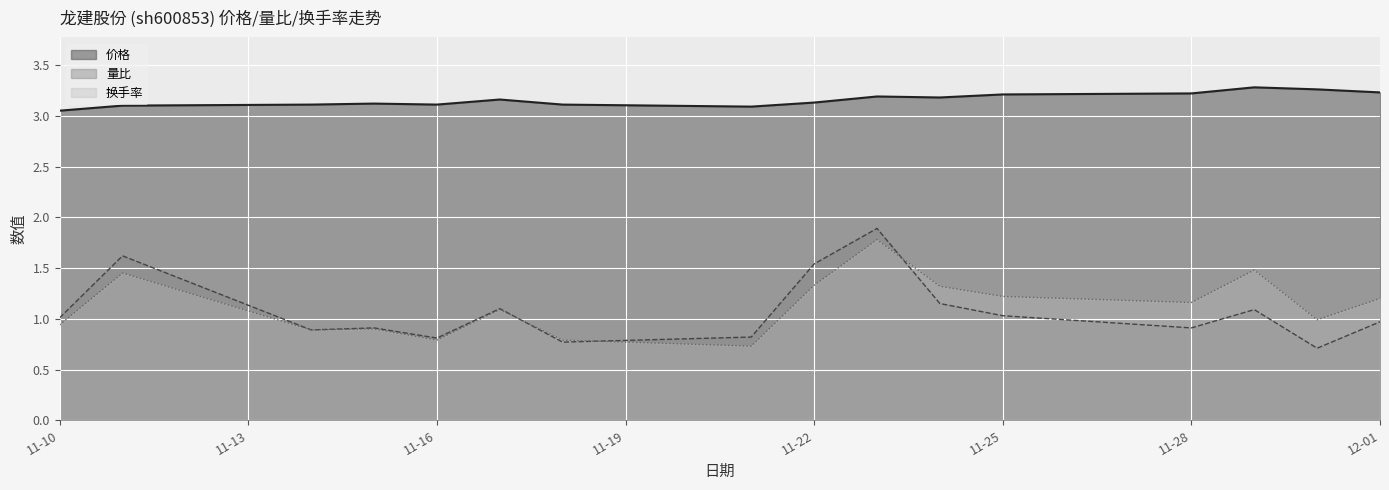

Between 2022-11-15 and 2022-11-24, which is larger?

2022-11-24